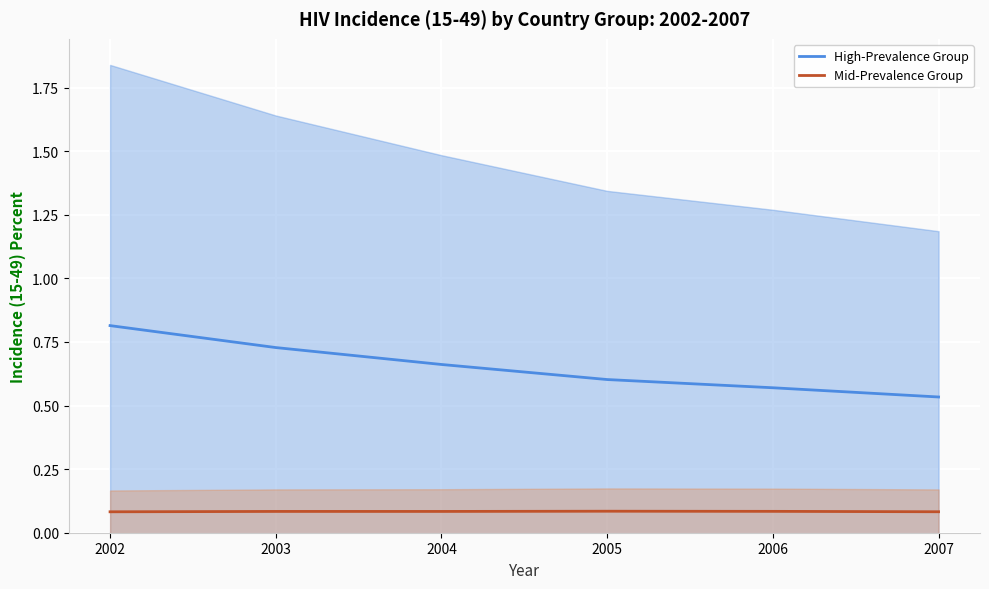

What is the sum of the High-Prevalence Group values at 2006 and 2007?

1.1